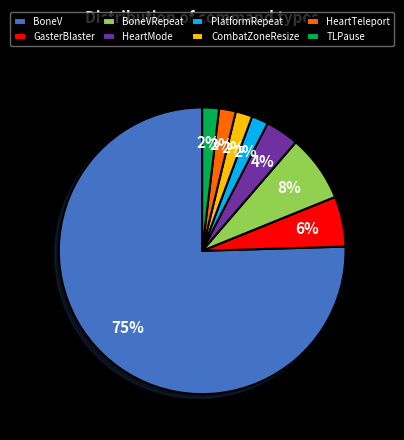

To the nearest percent, what is the difference between the HeartMode and HeartTeleport slice percentages?

2%